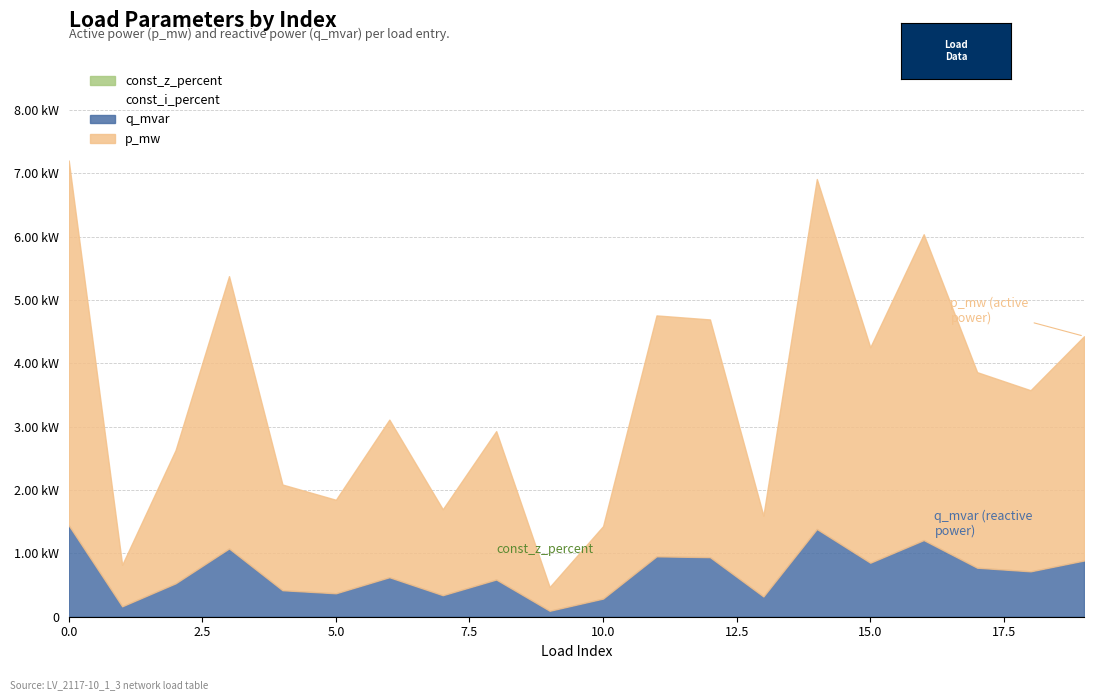

Rank the series at 8 from lowest to highest value.

const_z_percent, const_i_percent, q_mvar, p_mw